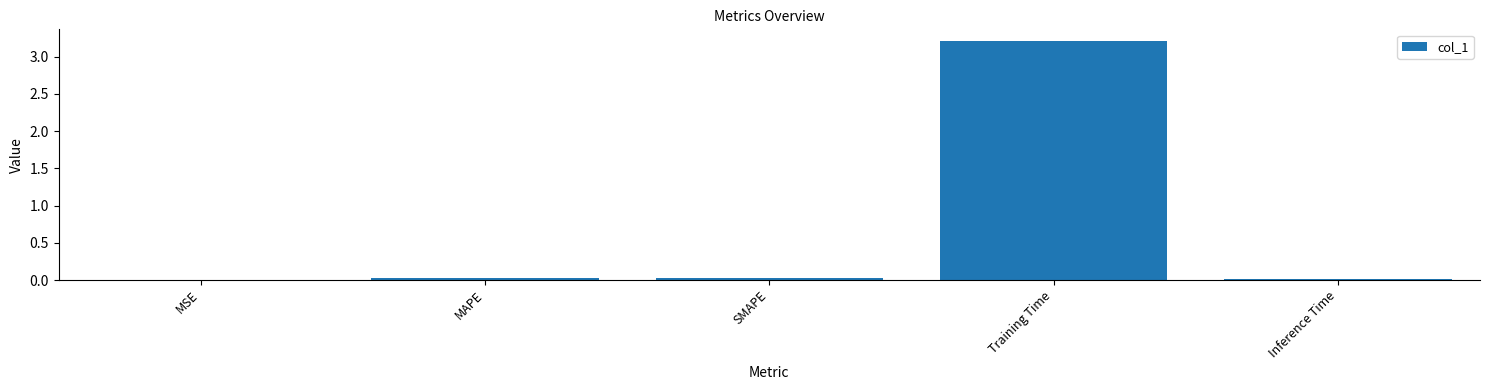

The chart shows a value of 3.2 at Training Time. True or false?

True